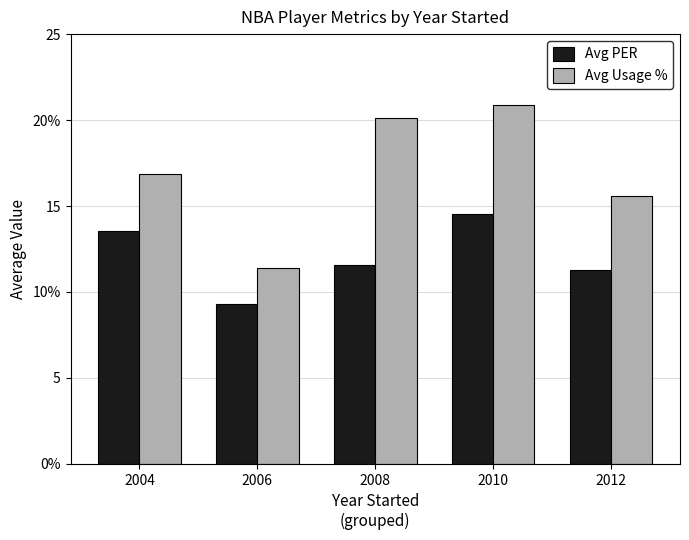

What is the average value of the Avg Usage % series?

17.0